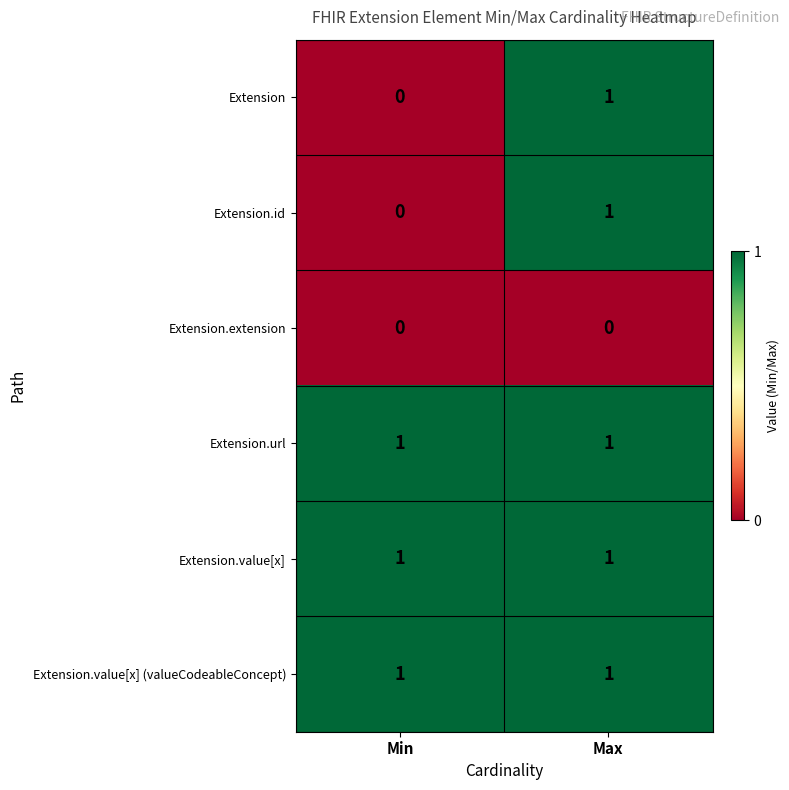

Reading right to left, extract all data points from this chart.

Extension: Max=1	Min=0
Extension.id: Max=1	Min=0
Extension.extension: Max=0	Min=0
Extension.url: Max=1	Min=1
Extension.value[x]: Max=1	Min=1
Extension.value[x] (valueCodeableConcept): Max=1	Min=1